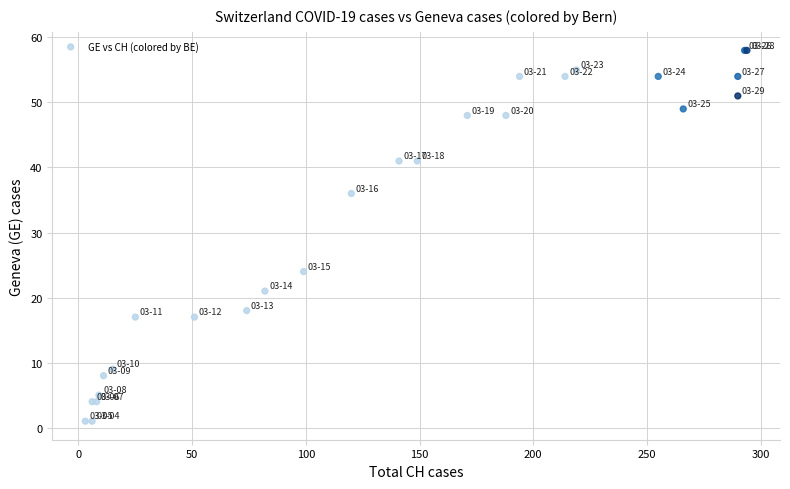

What Y value in the scatter plot is closest to 29?

24